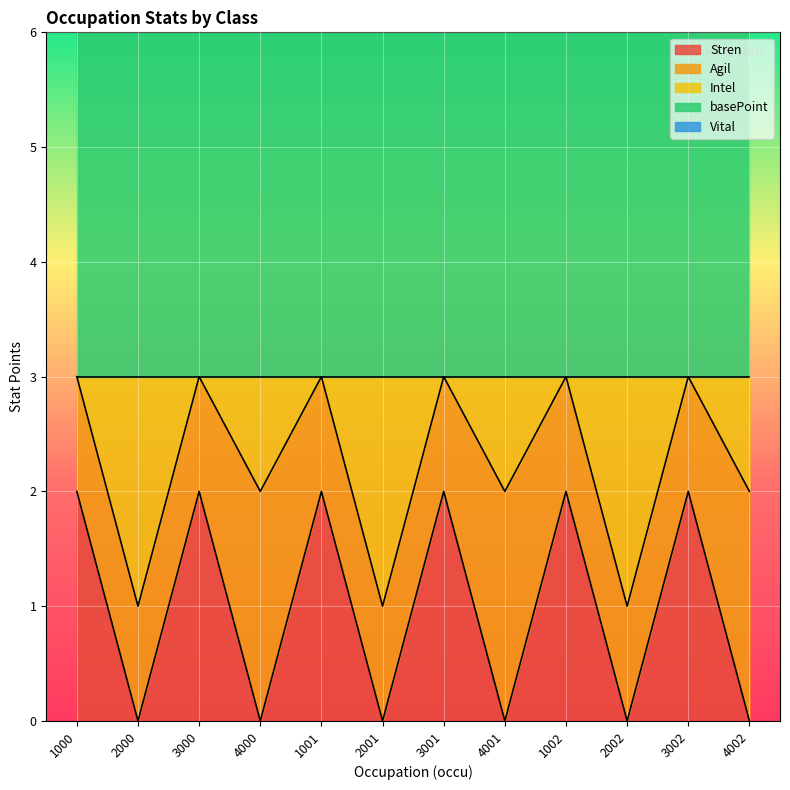

Count the Intel values in the range 0 to 2.

12